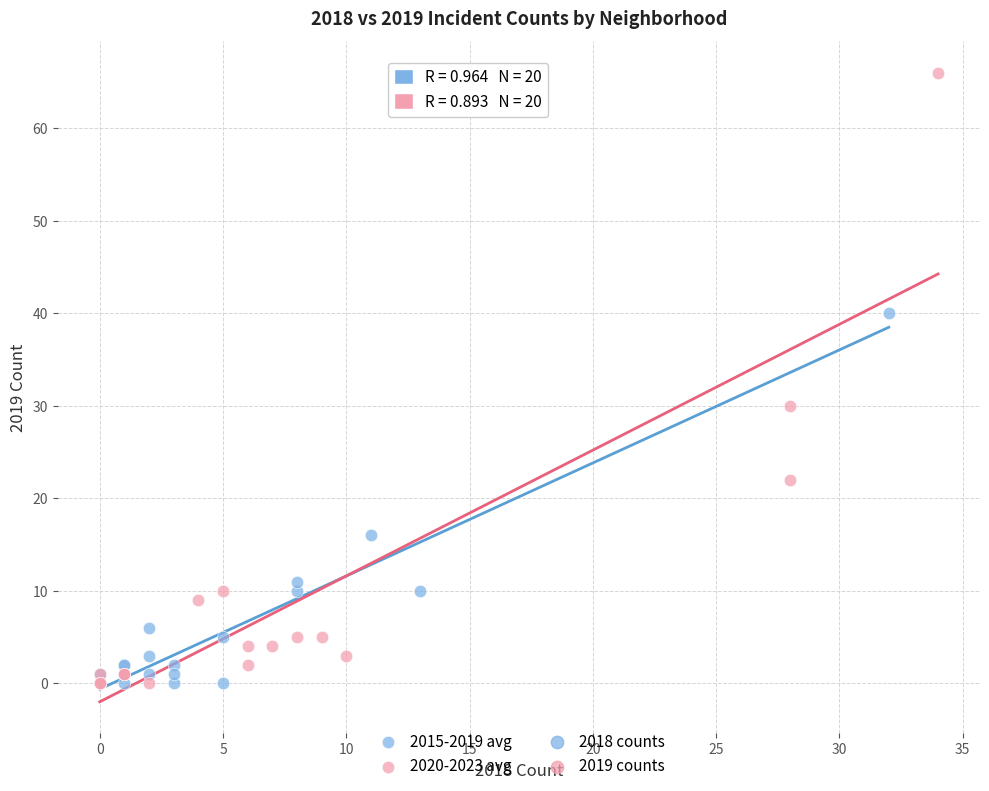

Which series has the widest spread of Y values?

2020-2023 avg